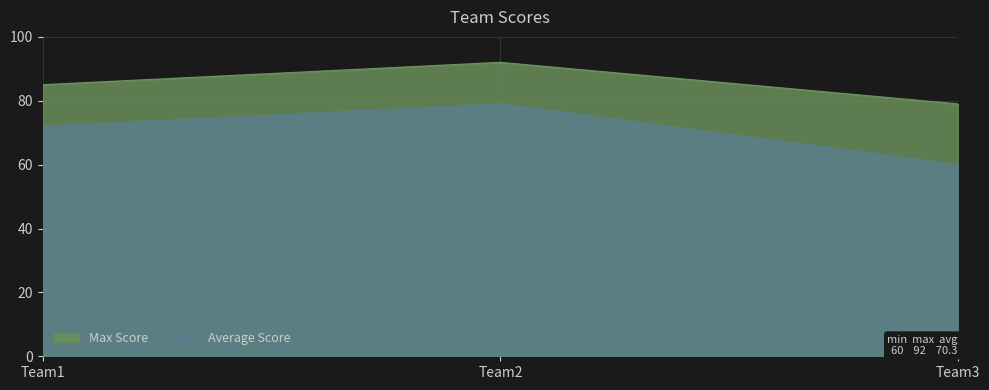

Does the chart have visible grid lines?

Yes